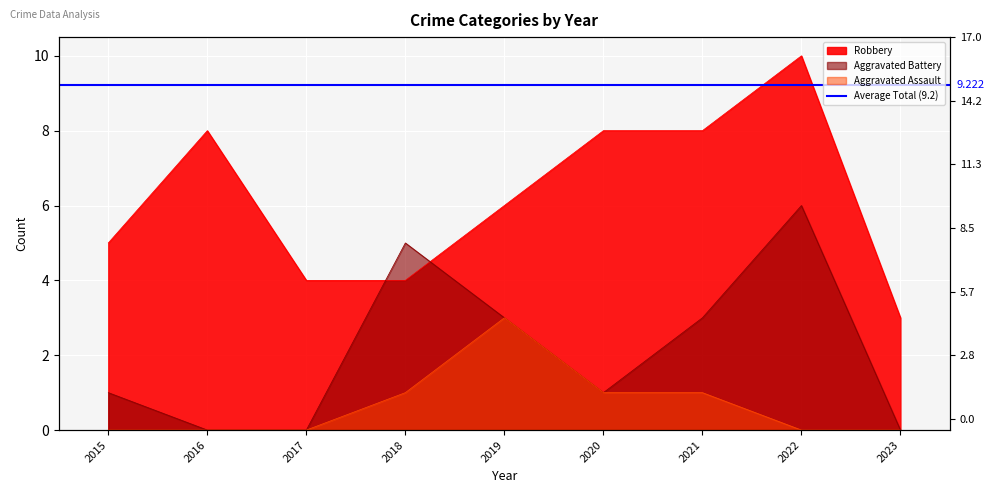

At which category is the sum across all series the highest?

2022